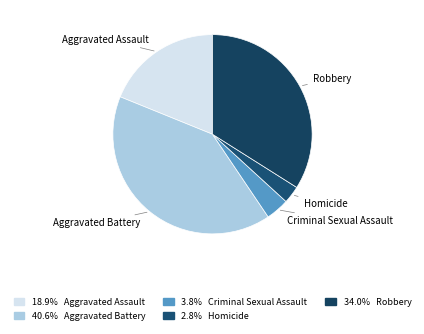

What is the ratio of the value at Criminal Sexual Assault to the value at Robbery?

0.1